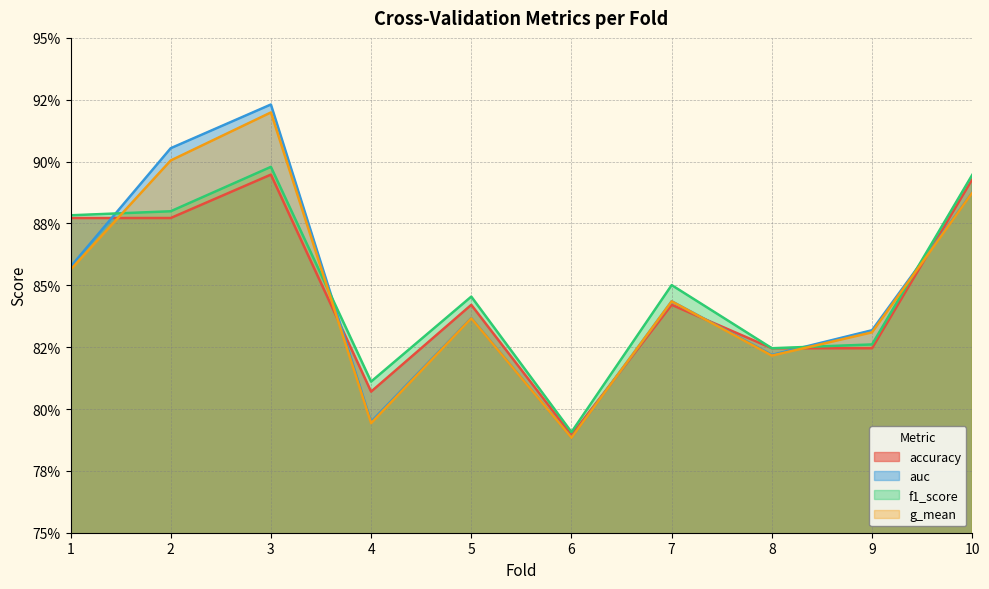

Between 6 and 8, which is larger?

8